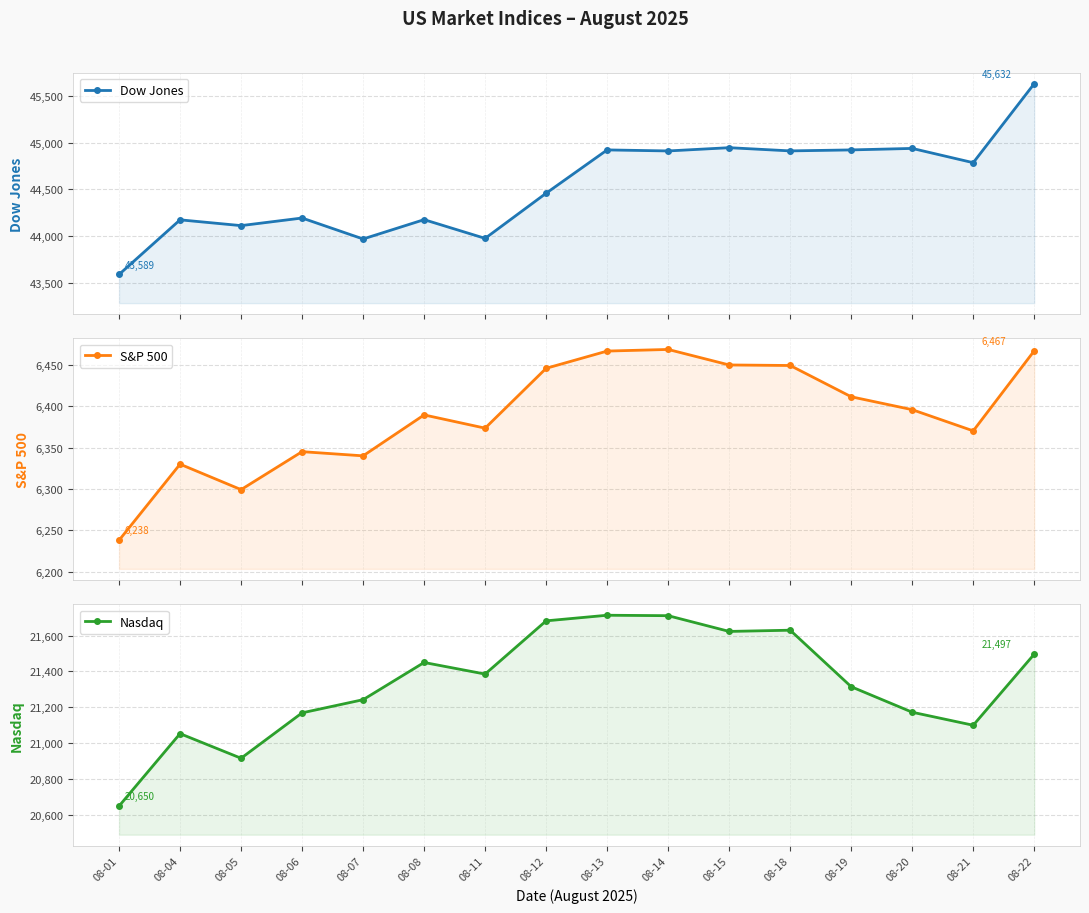

What is the value of the S&P 500 point at the 11th from the left?

6449.8